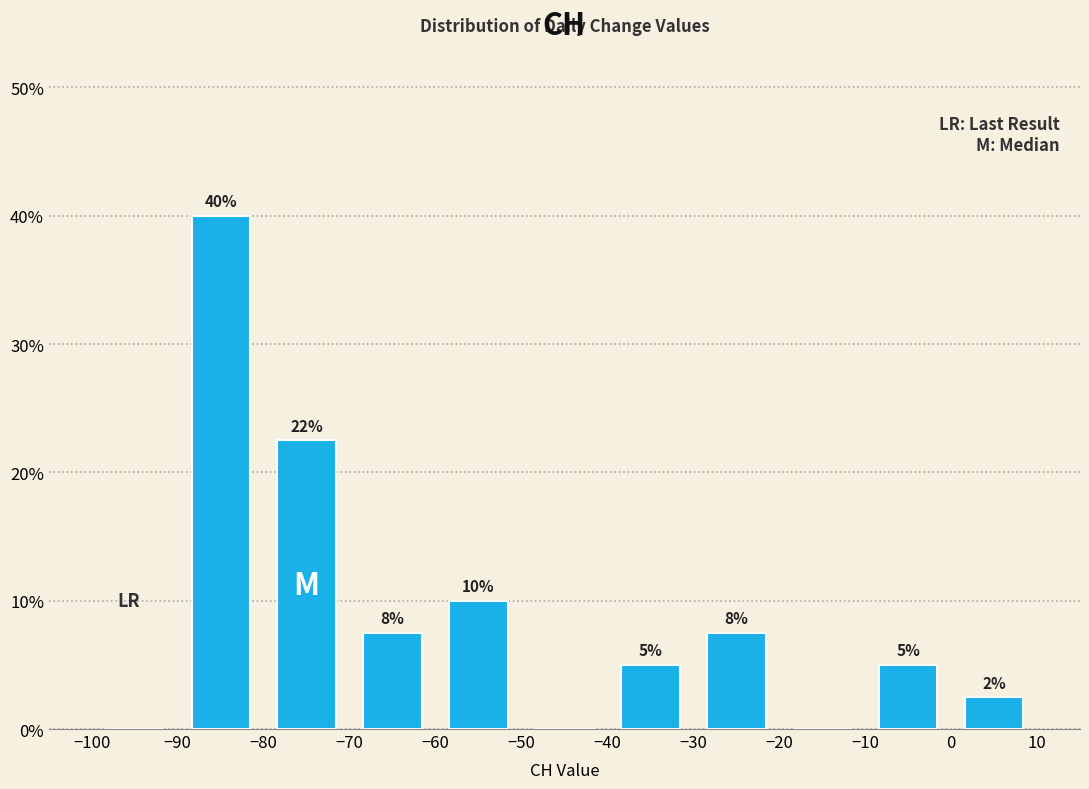

Which range on the x-axis has the tallest bar?

-90 to -80